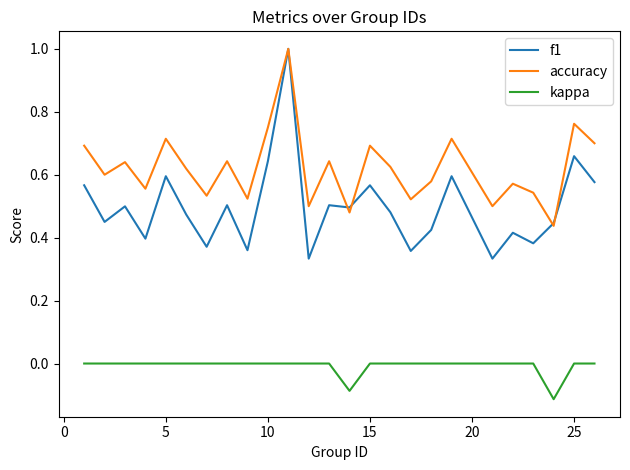

True or false: accuracy and kappa cross at least once.

False